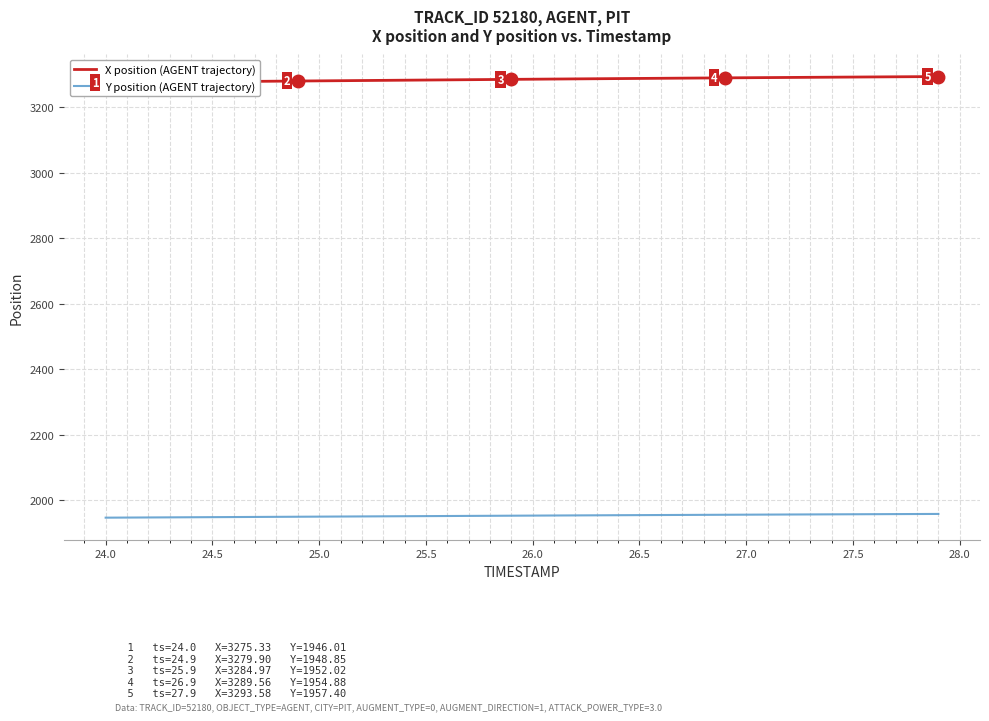

Does the chart have visible grid lines?

Yes